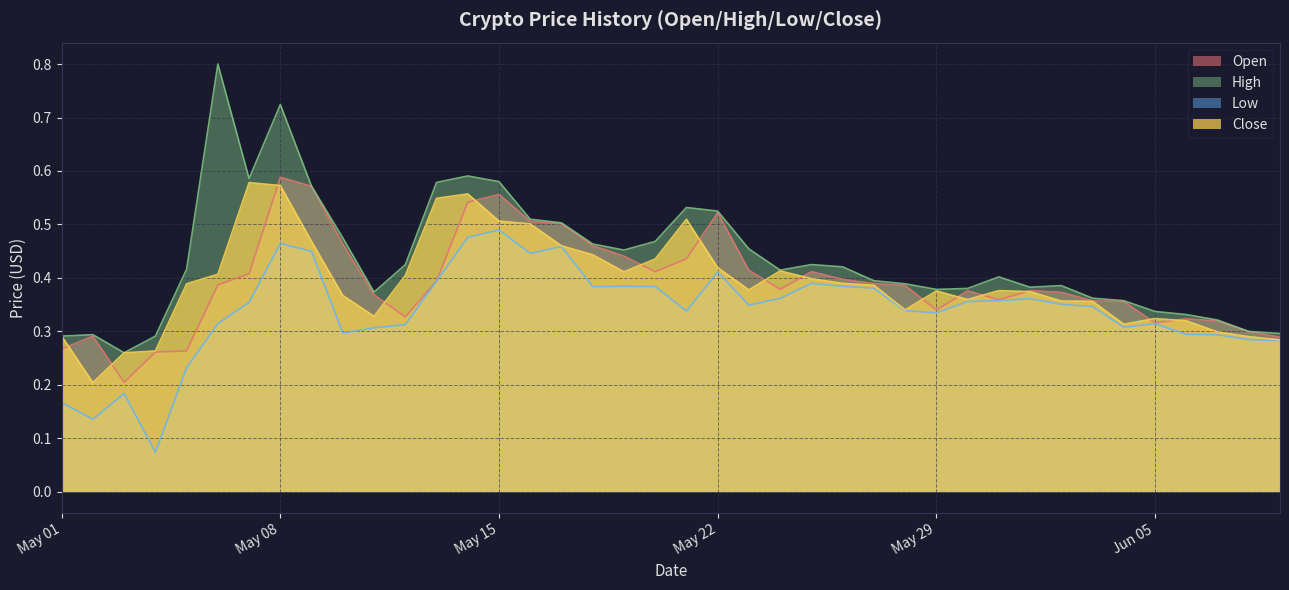

Which category has the highest value in the Close series?

2018-05-07